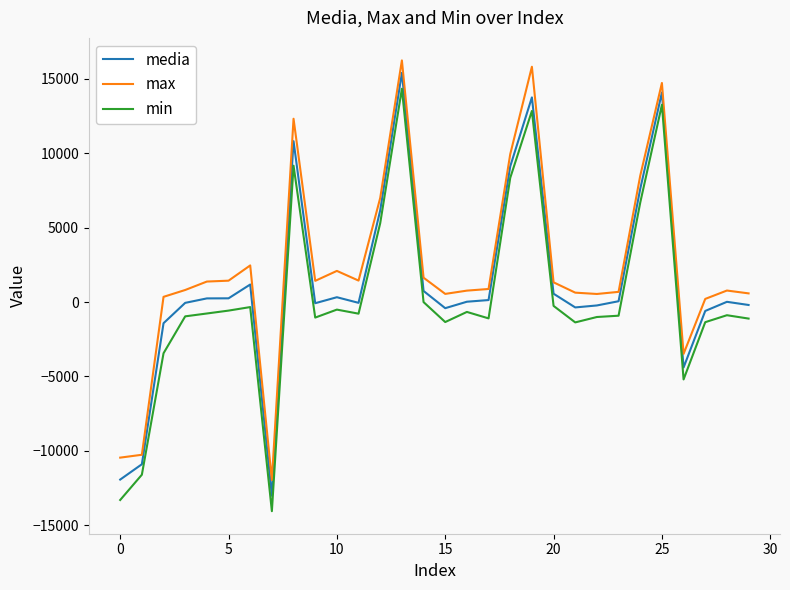

True or false: min and media cross at least once.

False